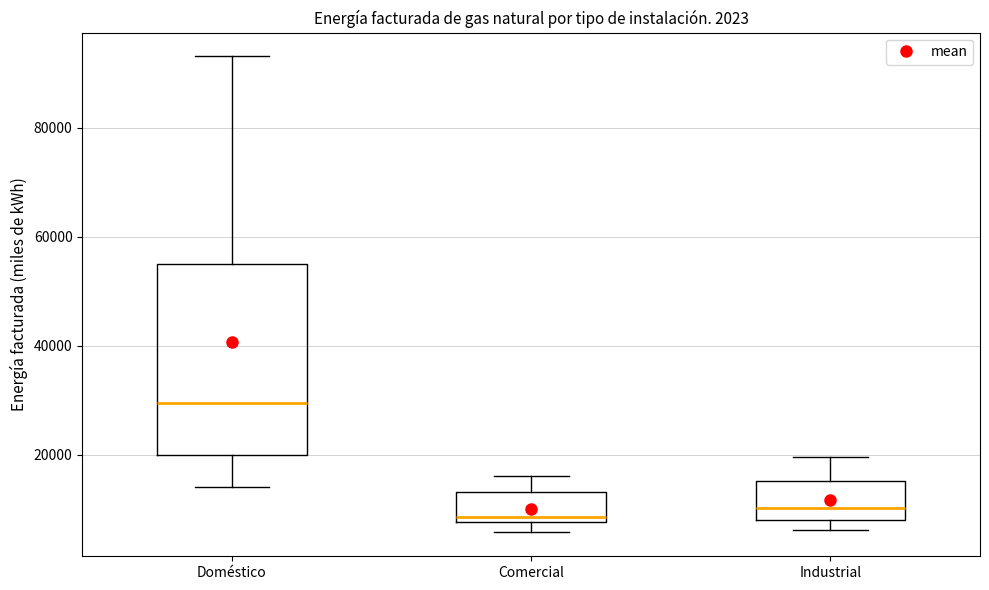

Which box is the tallest, from its lower edge to its upper edge?

Doméstico